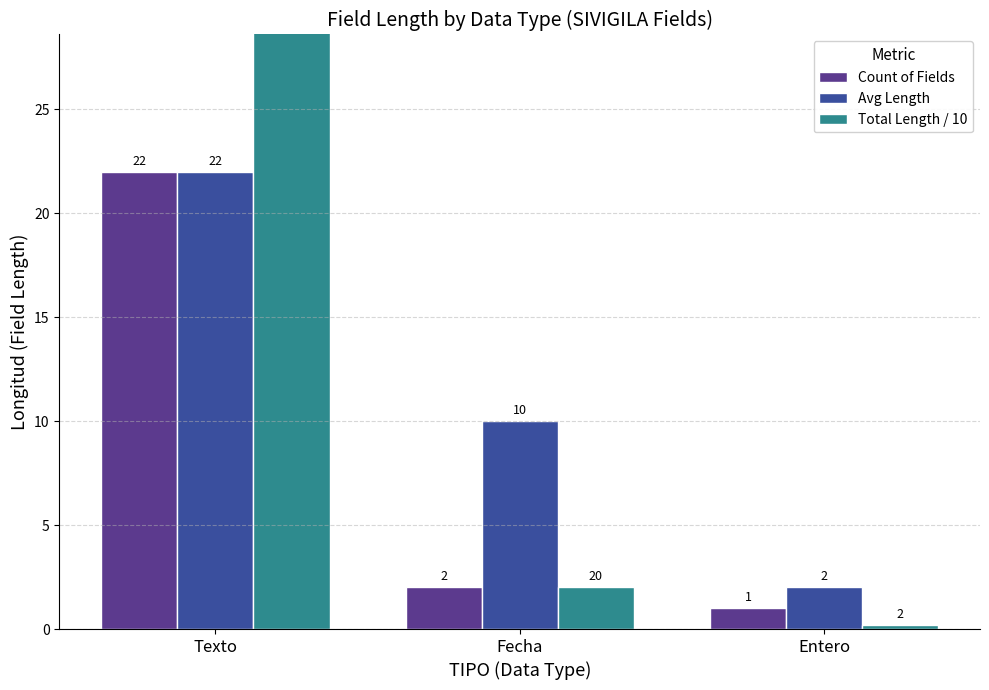

At which category does the chart reach its peak across all series?

Texto